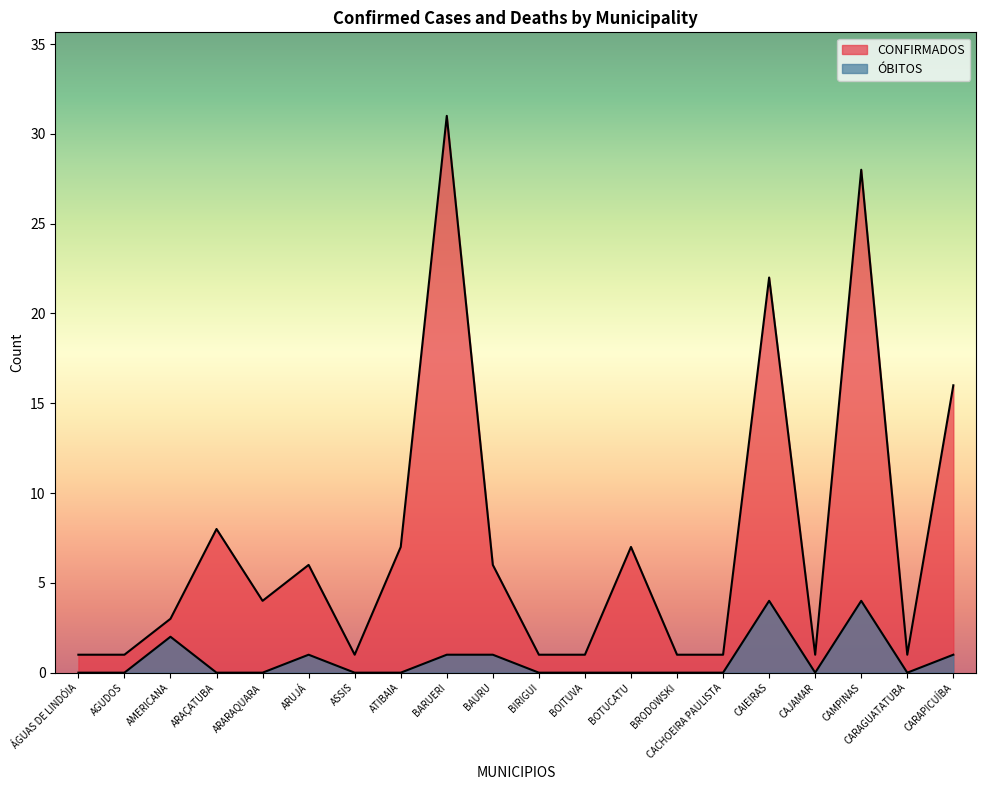

Reading left to right, transcribe all the data shown in this chart.

CONFIRMADOS: ÁGUAS DE LINDÓIA=1	AGUDOS=1	AMERICANA=3	ARAÇATUBA=8	ARARAQUARA=4	ARUJÁ=6	ASSIS=1	ATIBAIA=7	BARUERI=31	BAURU=6	BIRIGUI=1	BOITUVA=1	BOTUCATU=7	BRODOWSKI=1	CACHOEIRA PAULISTA=1	CAIEIRAS=22	CAJAMAR=1	CAMPINAS=28	CARAGUATATUBA=1	CARAPICUÍBA=16
ÓBITOS: ÁGUAS DE LINDÓIA=0	AGUDOS=0	AMERICANA=2	ARAÇATUBA=0	ARARAQUARA=0	ARUJÁ=1	ASSIS=0	ATIBAIA=0	BARUERI=1	BAURU=1	BIRIGUI=0	BOITUVA=0	BOTUCATU=0	BRODOWSKI=0	CACHOEIRA PAULISTA=0	CAIEIRAS=4	CAJAMAR=0	CAMPINAS=4	CARAGUATATUBA=0	CARAPICUÍBA=1